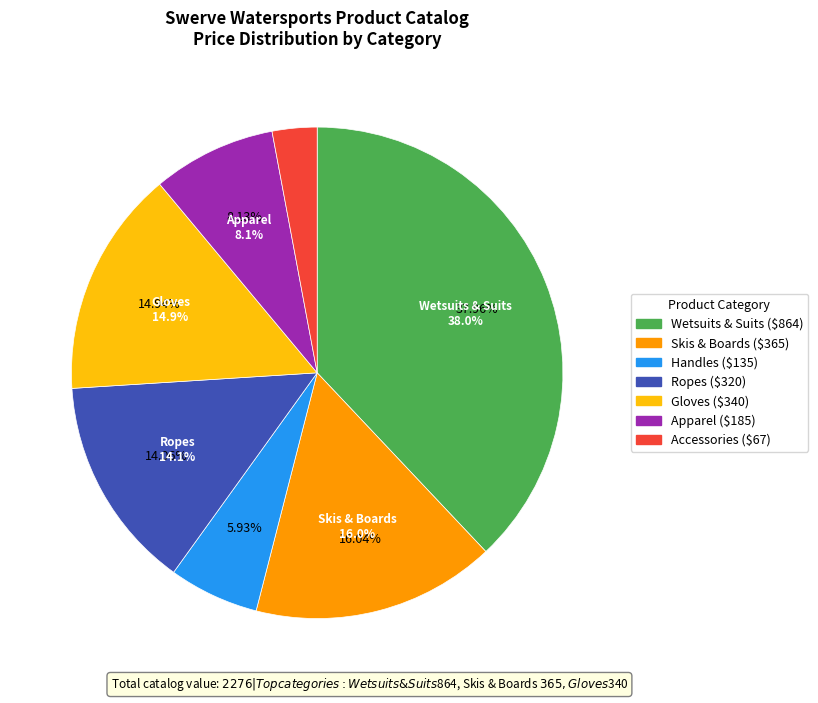

True or false: Stealth Lite Glove accounts for 1% of the total.

False